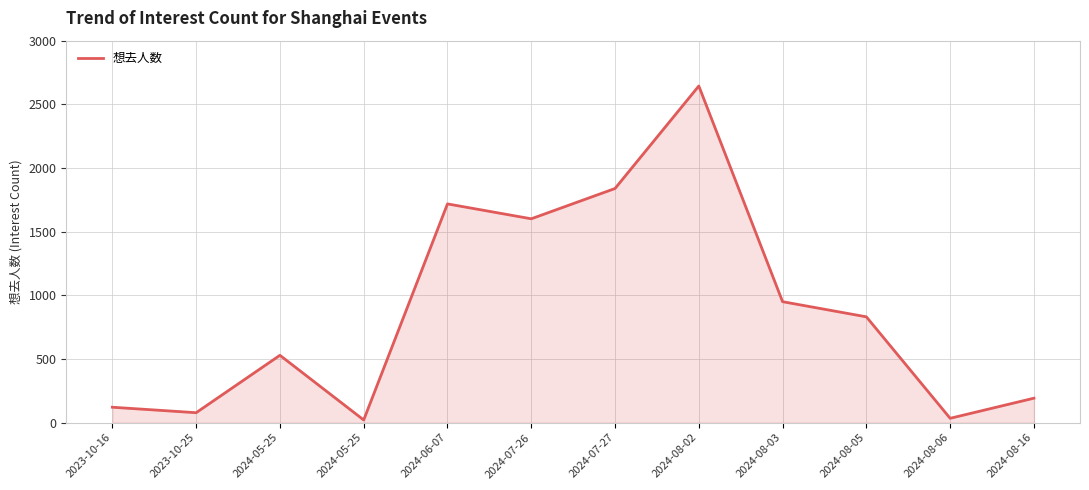

Reading left to right, what are all the values shown in this chart?

2023-10-16=121	2023-10-25=78	2024-05-25=529	2024-05-25=21	2024-06-07=1718	2024-07-26=1601	2024-07-27=1839	2024-08-02=2644	2024-08-03=950	2024-08-05=831	2024-08-06=34	2024-08-16=192